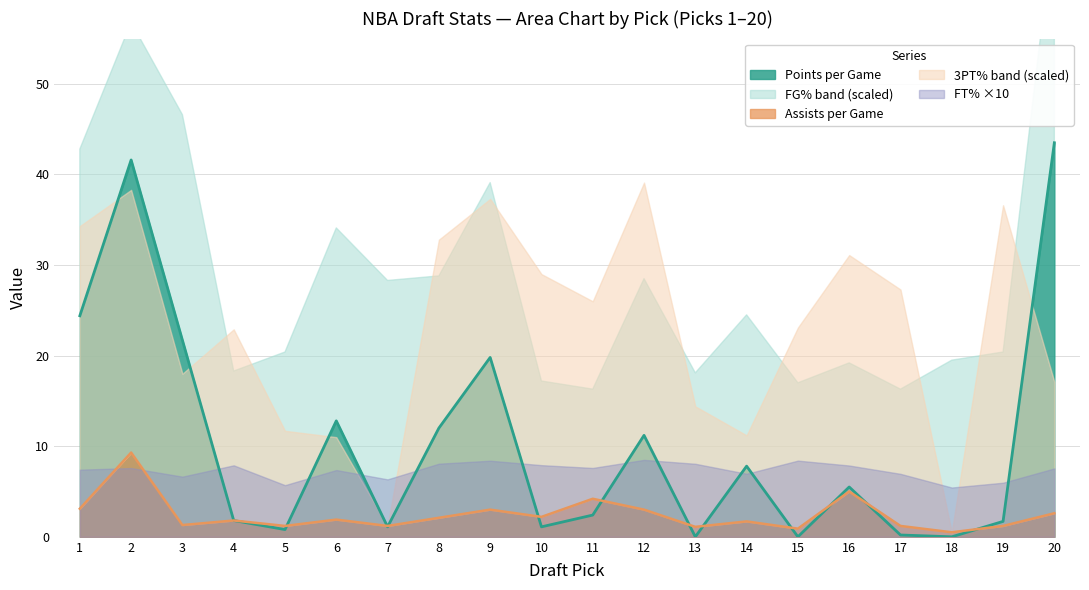

Count the number of categories in the chart.

20